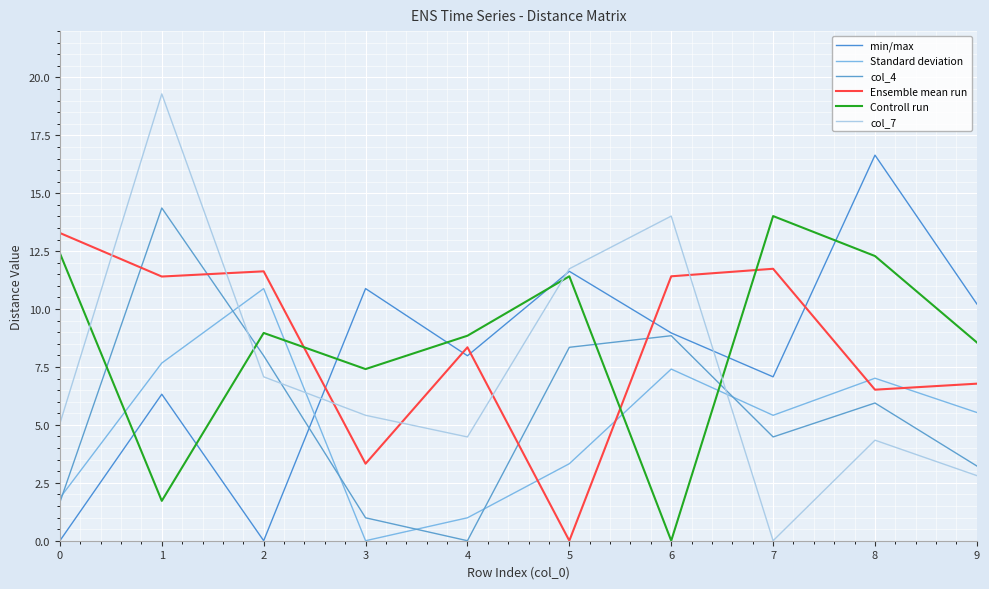

List the series in order of their peak value, lowest first.

Standard deviation, Ensemble mean run, Controll run, col_4, min/max, col_7